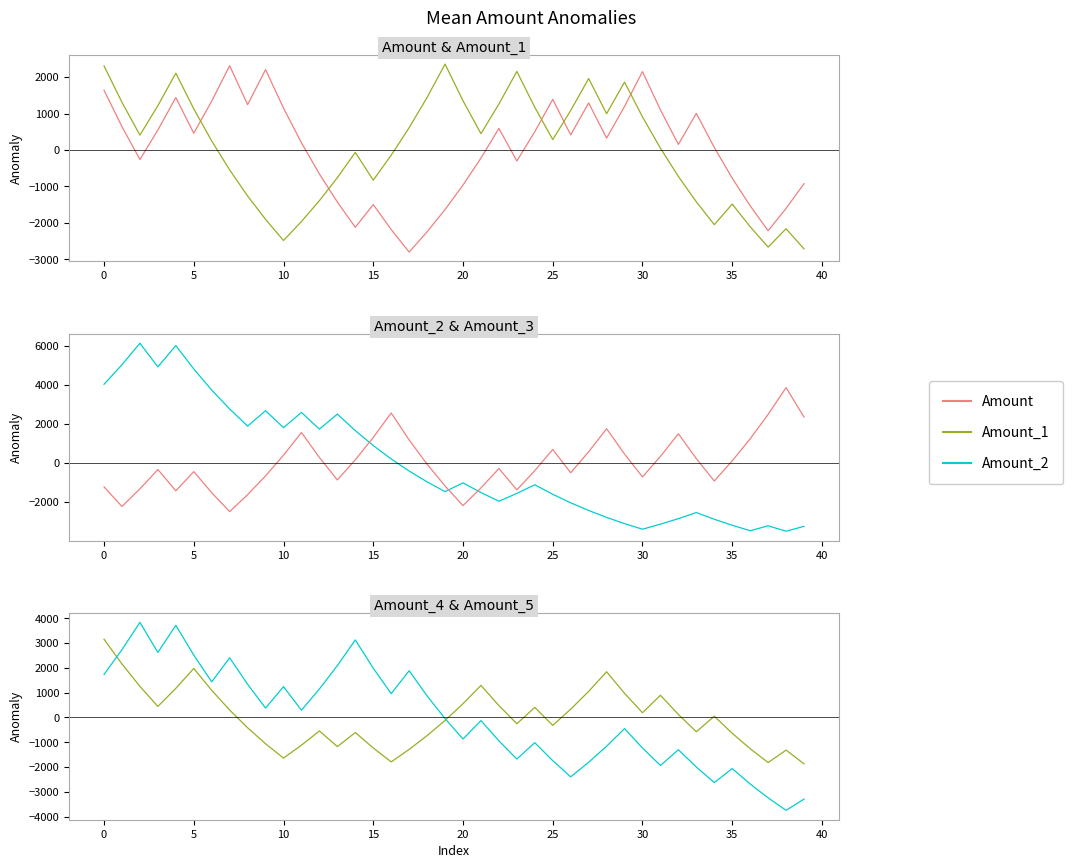

List the series in order of their peak value, highest first.

Amount_2, Amount_3, Amount_5, Amount_4, Amount_1, Amount